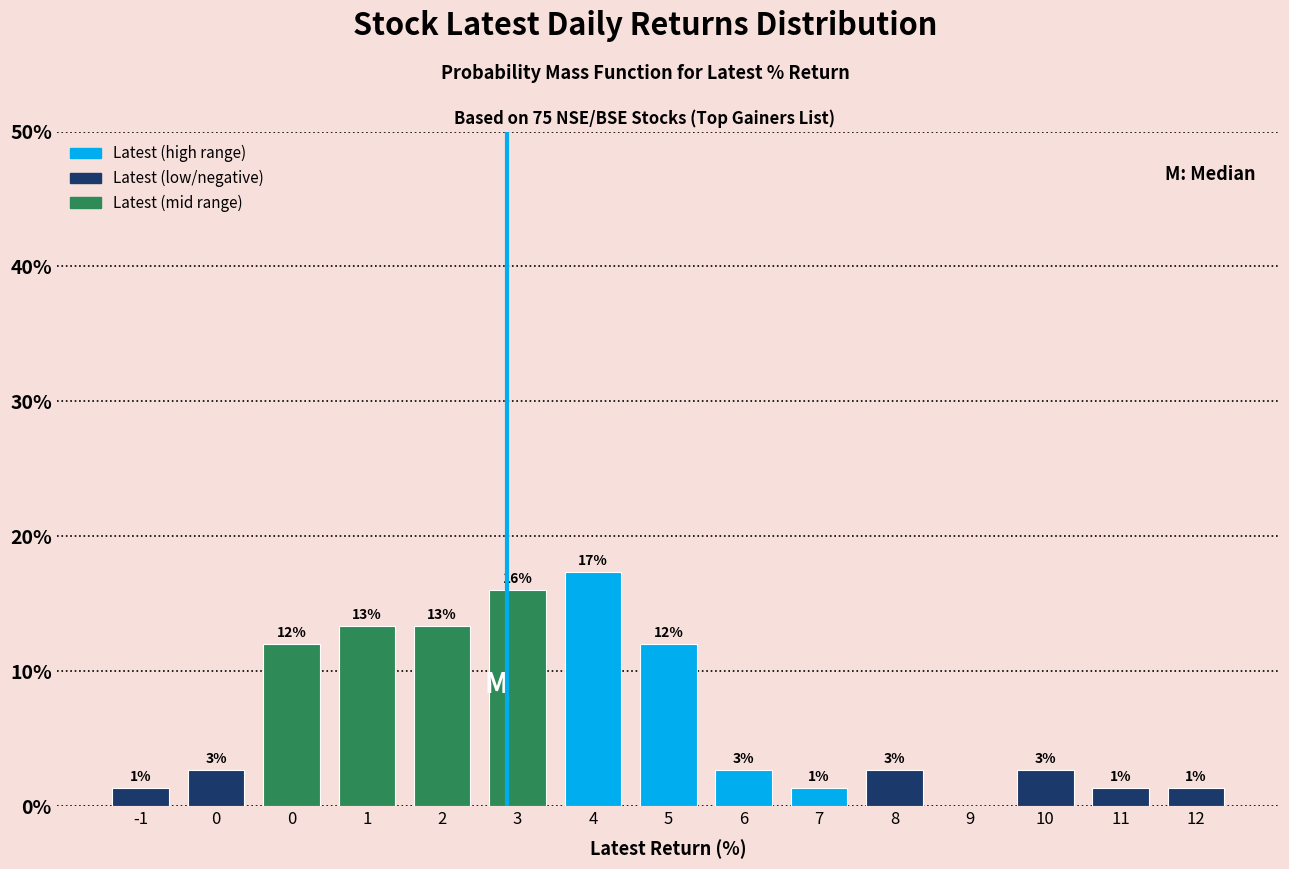

Are the bars horizontal?

No